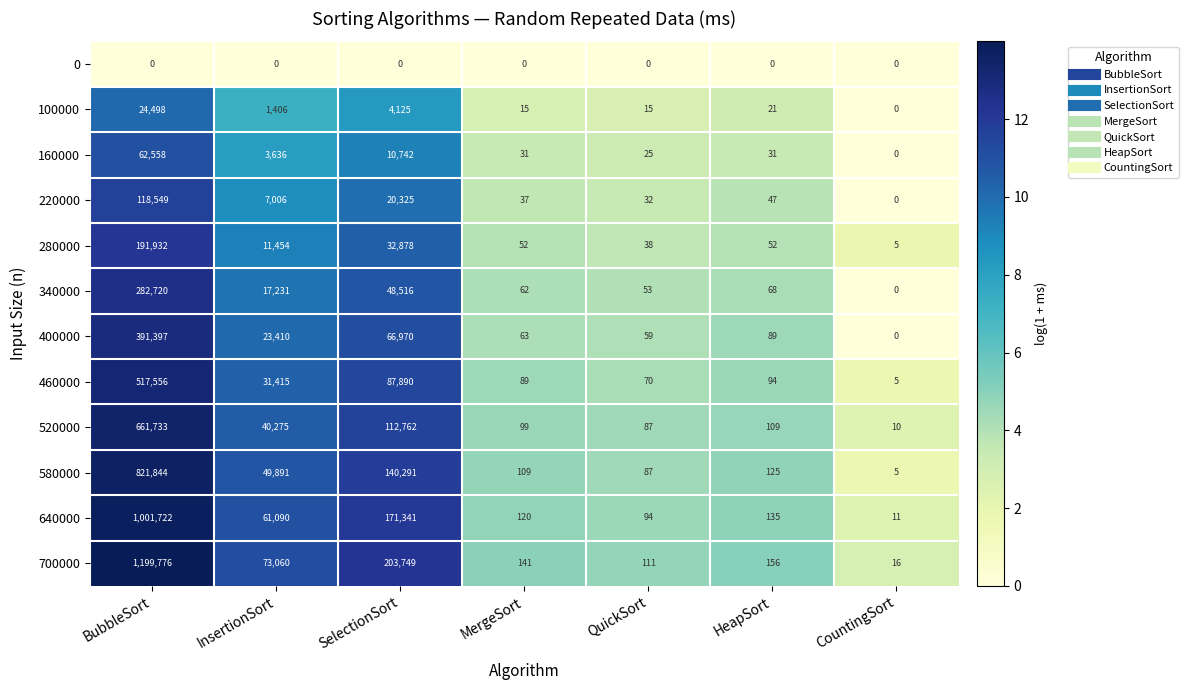

At BubbleSort, list the series in order from largest to smallest.

700000, 640000, 580000, 520000, 460000, 400000, 340000, 280000, 220000, 160000, 100000, 0